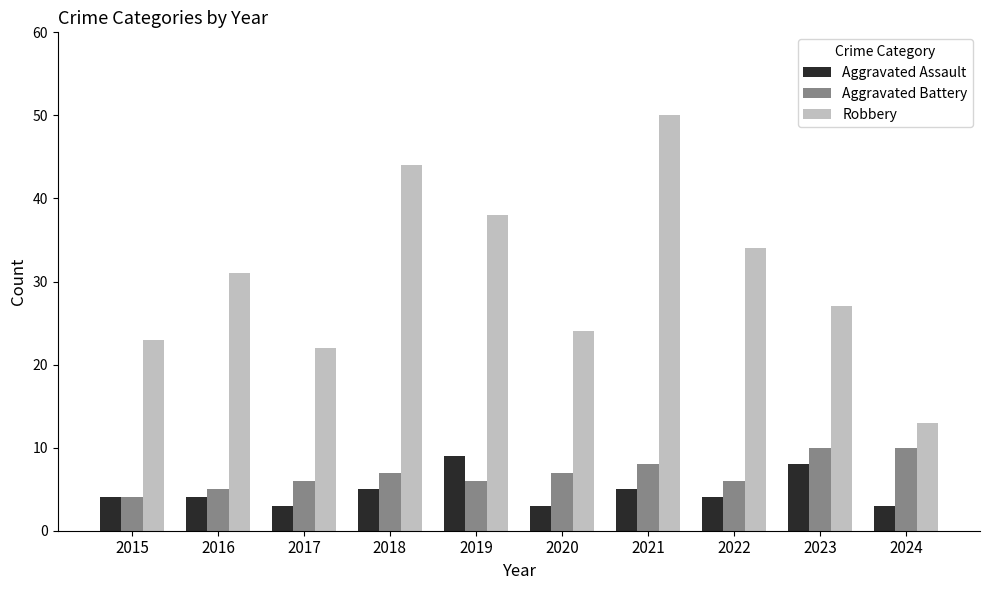

What is the lowest value of the Aggravated Assault series?

3